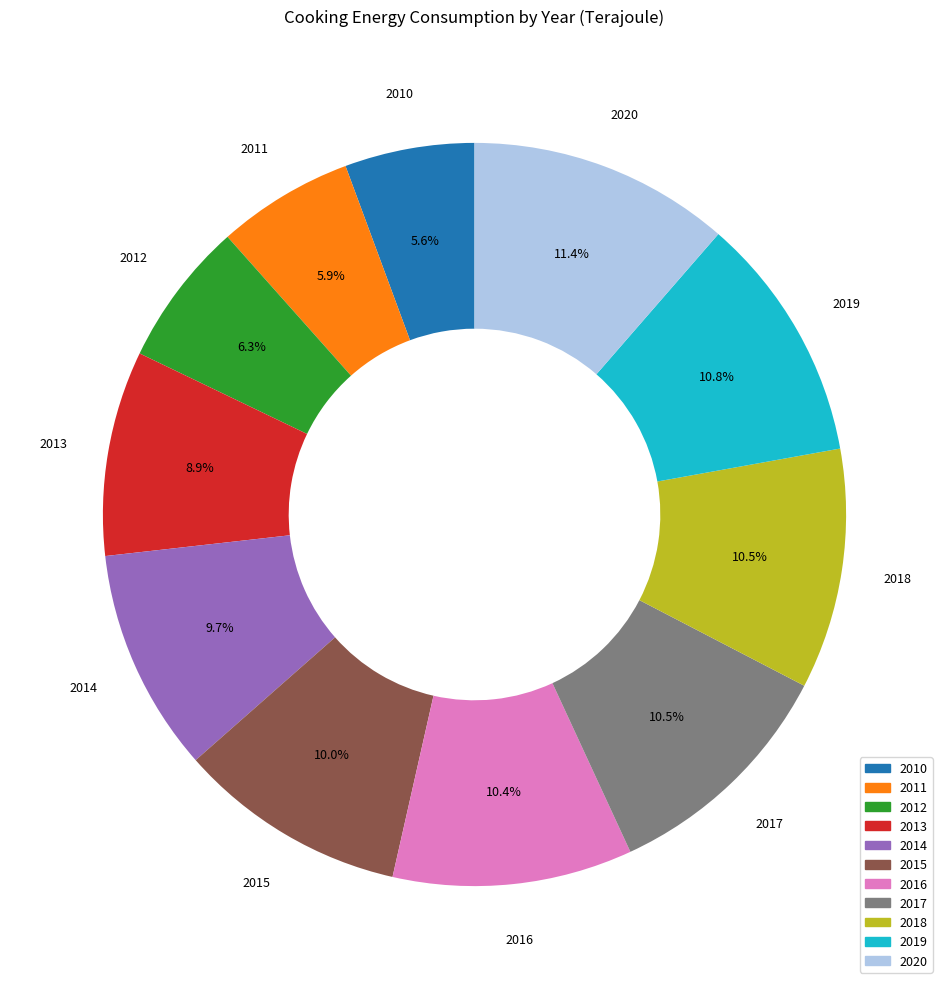

How many segments does this pie chart have?

11